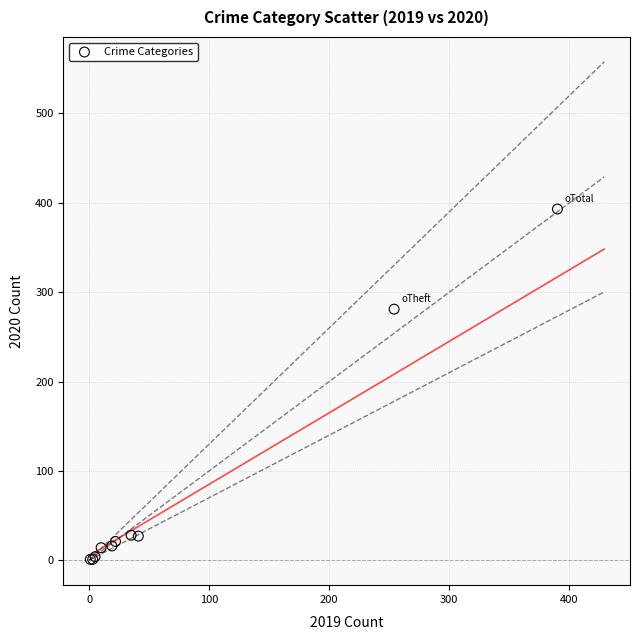

What Y value in the scatter plot is closest to 197?

281